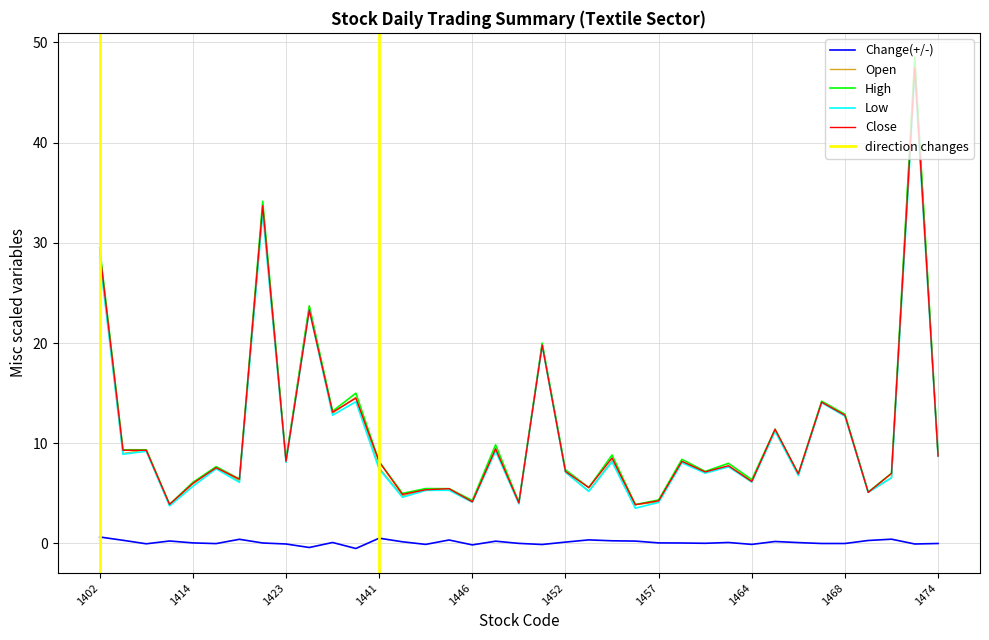

True or false: High has a value of 18.6 at 1439.

False